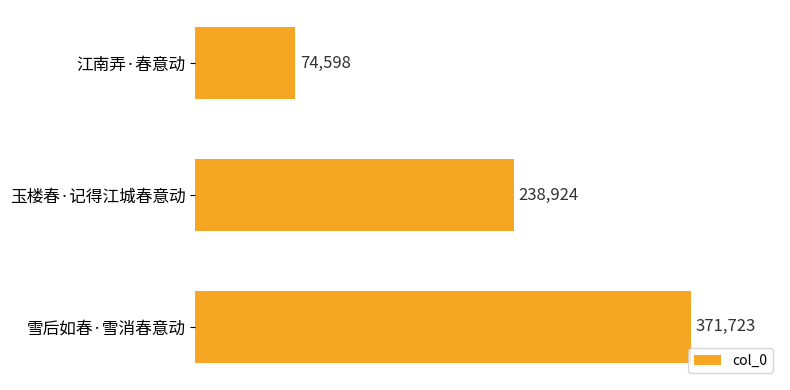

List the labels in order of value, smallest first.

江南弄·春意动, 玉楼春·记得江城春意动, 雪后如春·雪消春意动